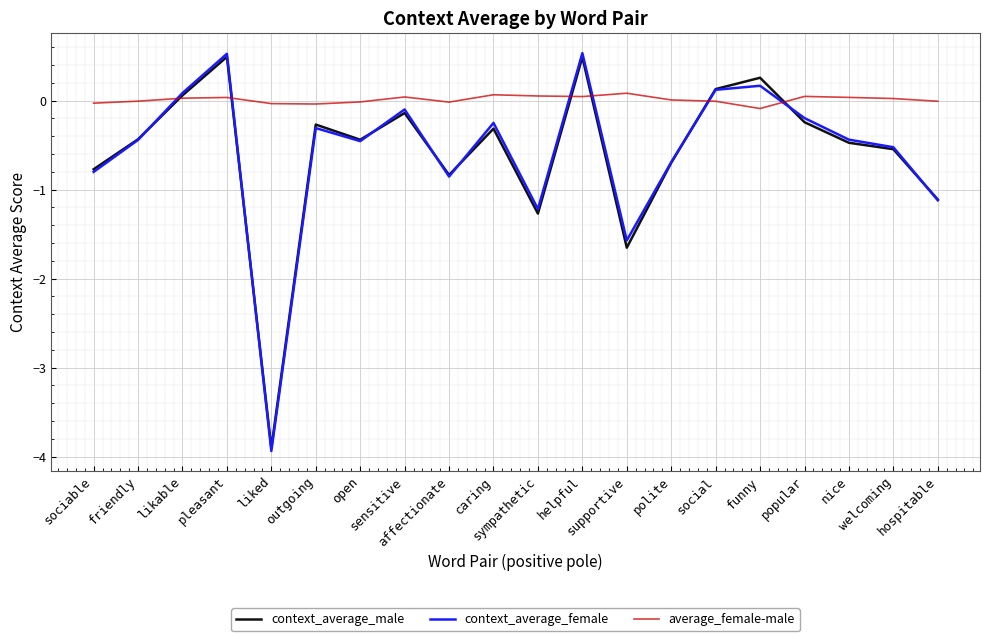

Is it true that context_average_male equals -0.7 at polite?

True